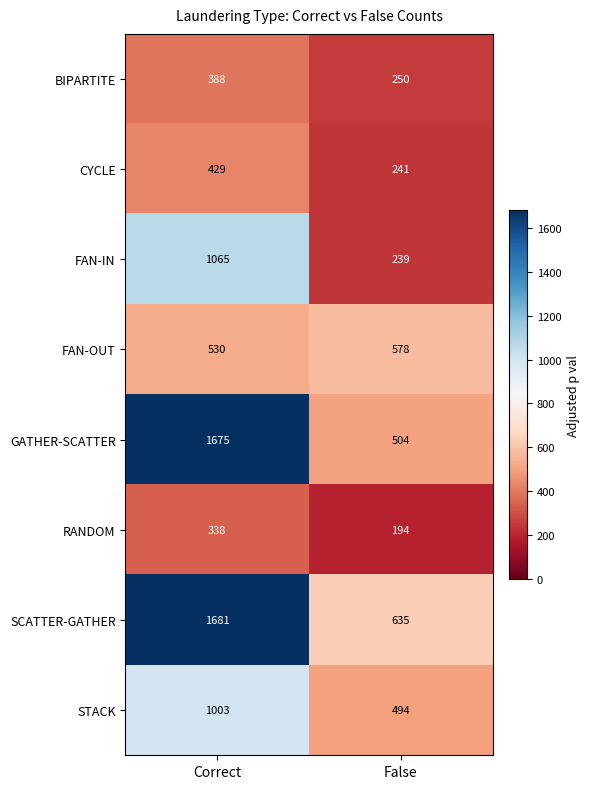

What is the sum of all GATHER-SCATTER values?

2179